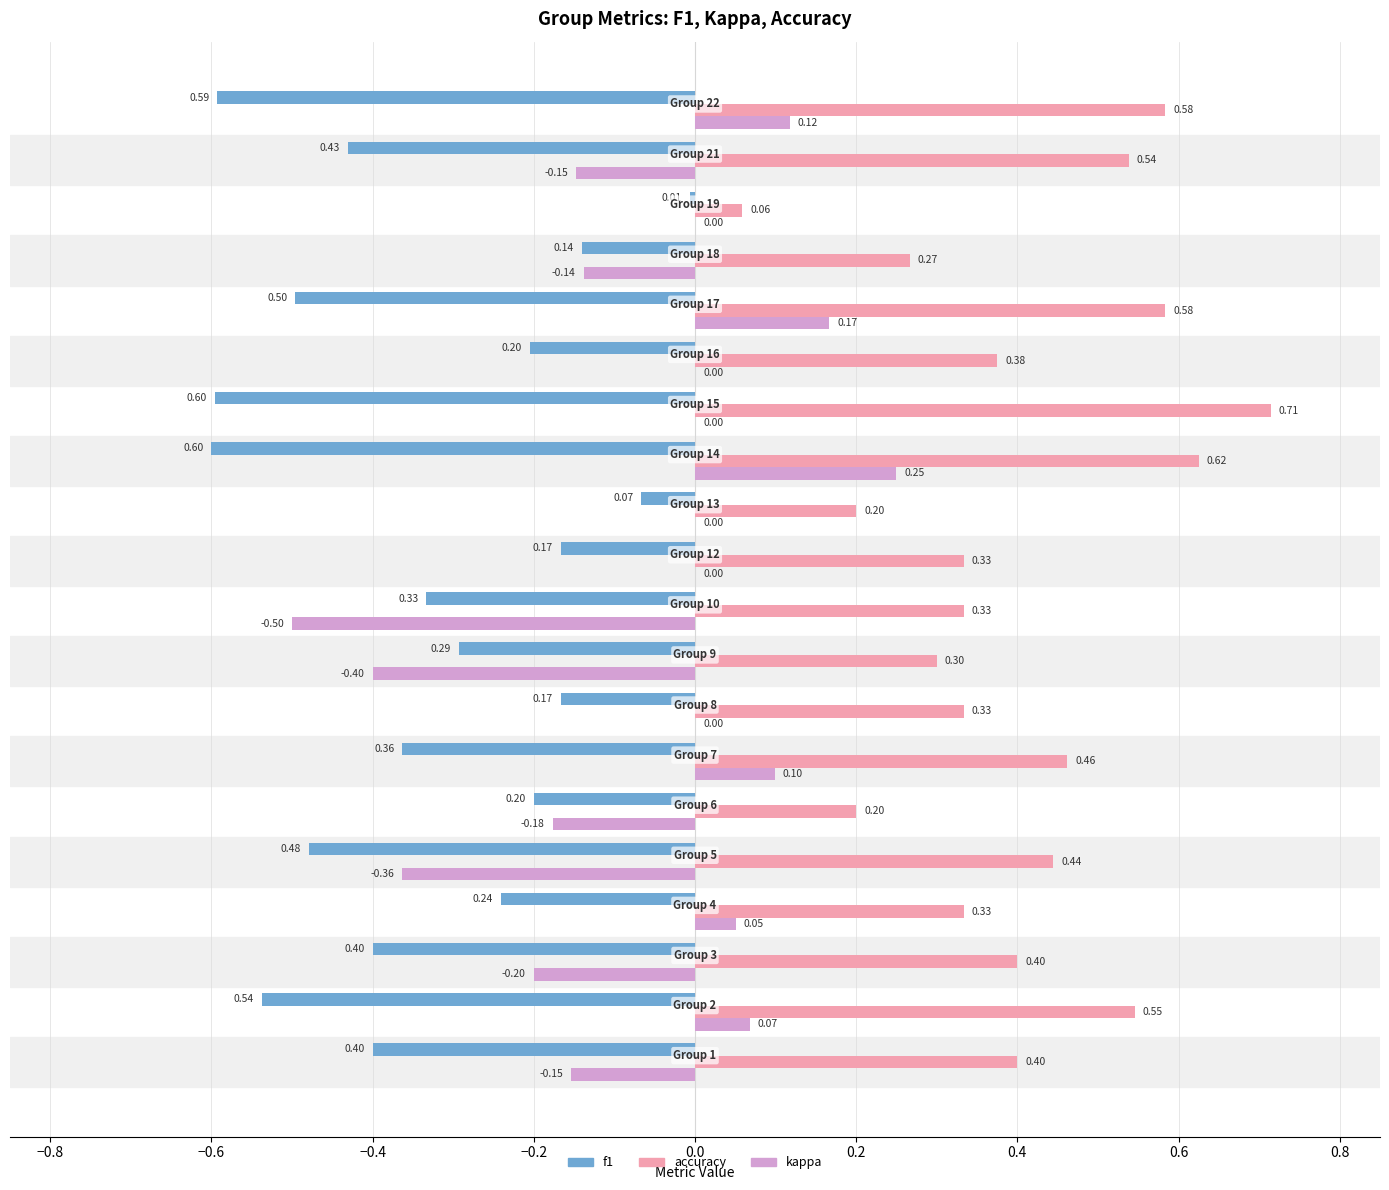

Which series has the largest total across all categories?

accuracy